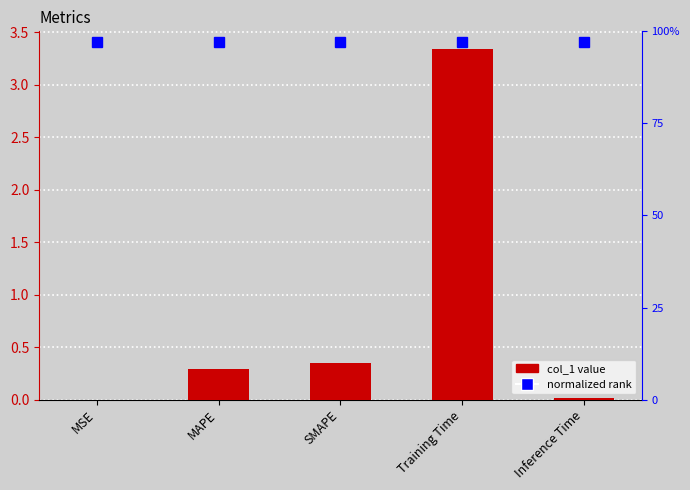

List the labels in order of value, largest first.

Training Time, SMAPE, MAPE, Inference Time, MSE